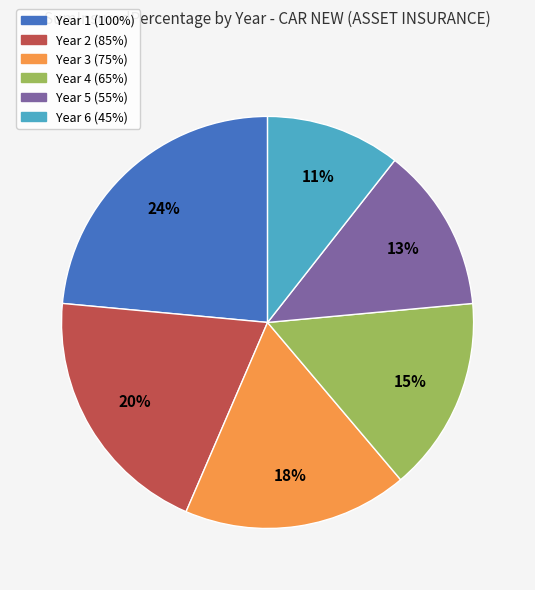

True or false: Year 6 (45%) accounts for 20% of the total.

False